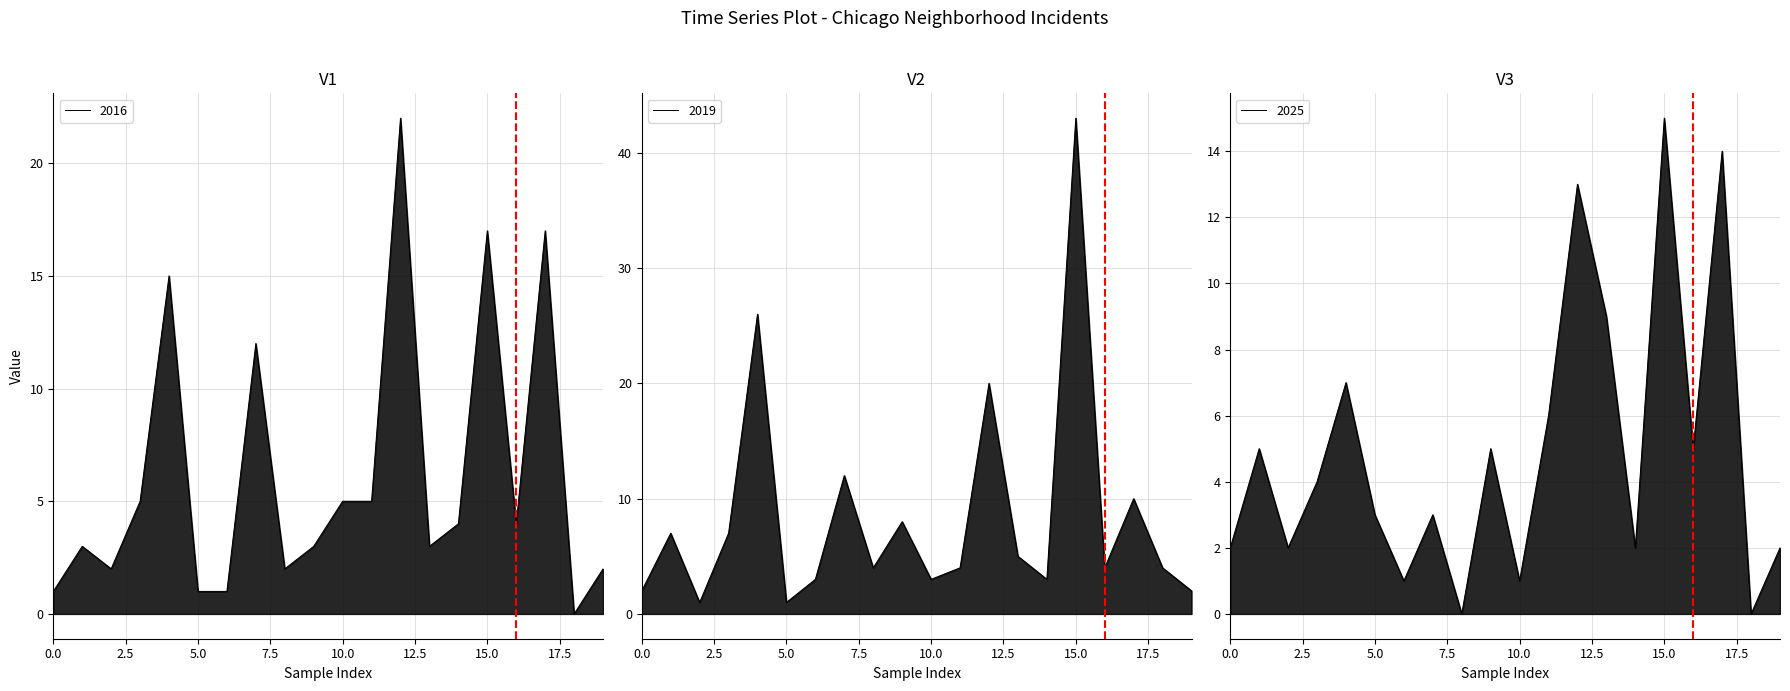

What is the difference between the highest and lowest values at 10?

4